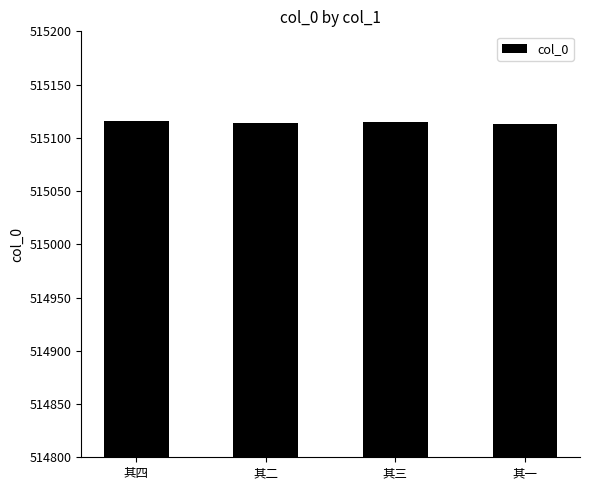

Does the chart contain any negative values?

No